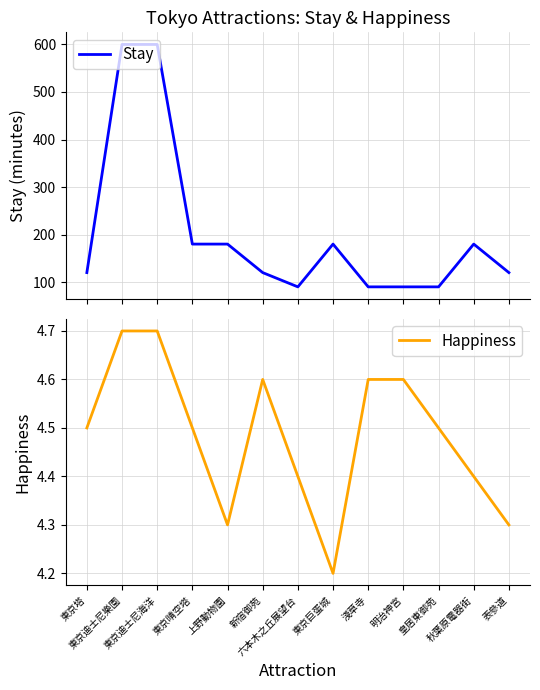

Which series has the largest total across all categories?

Stay